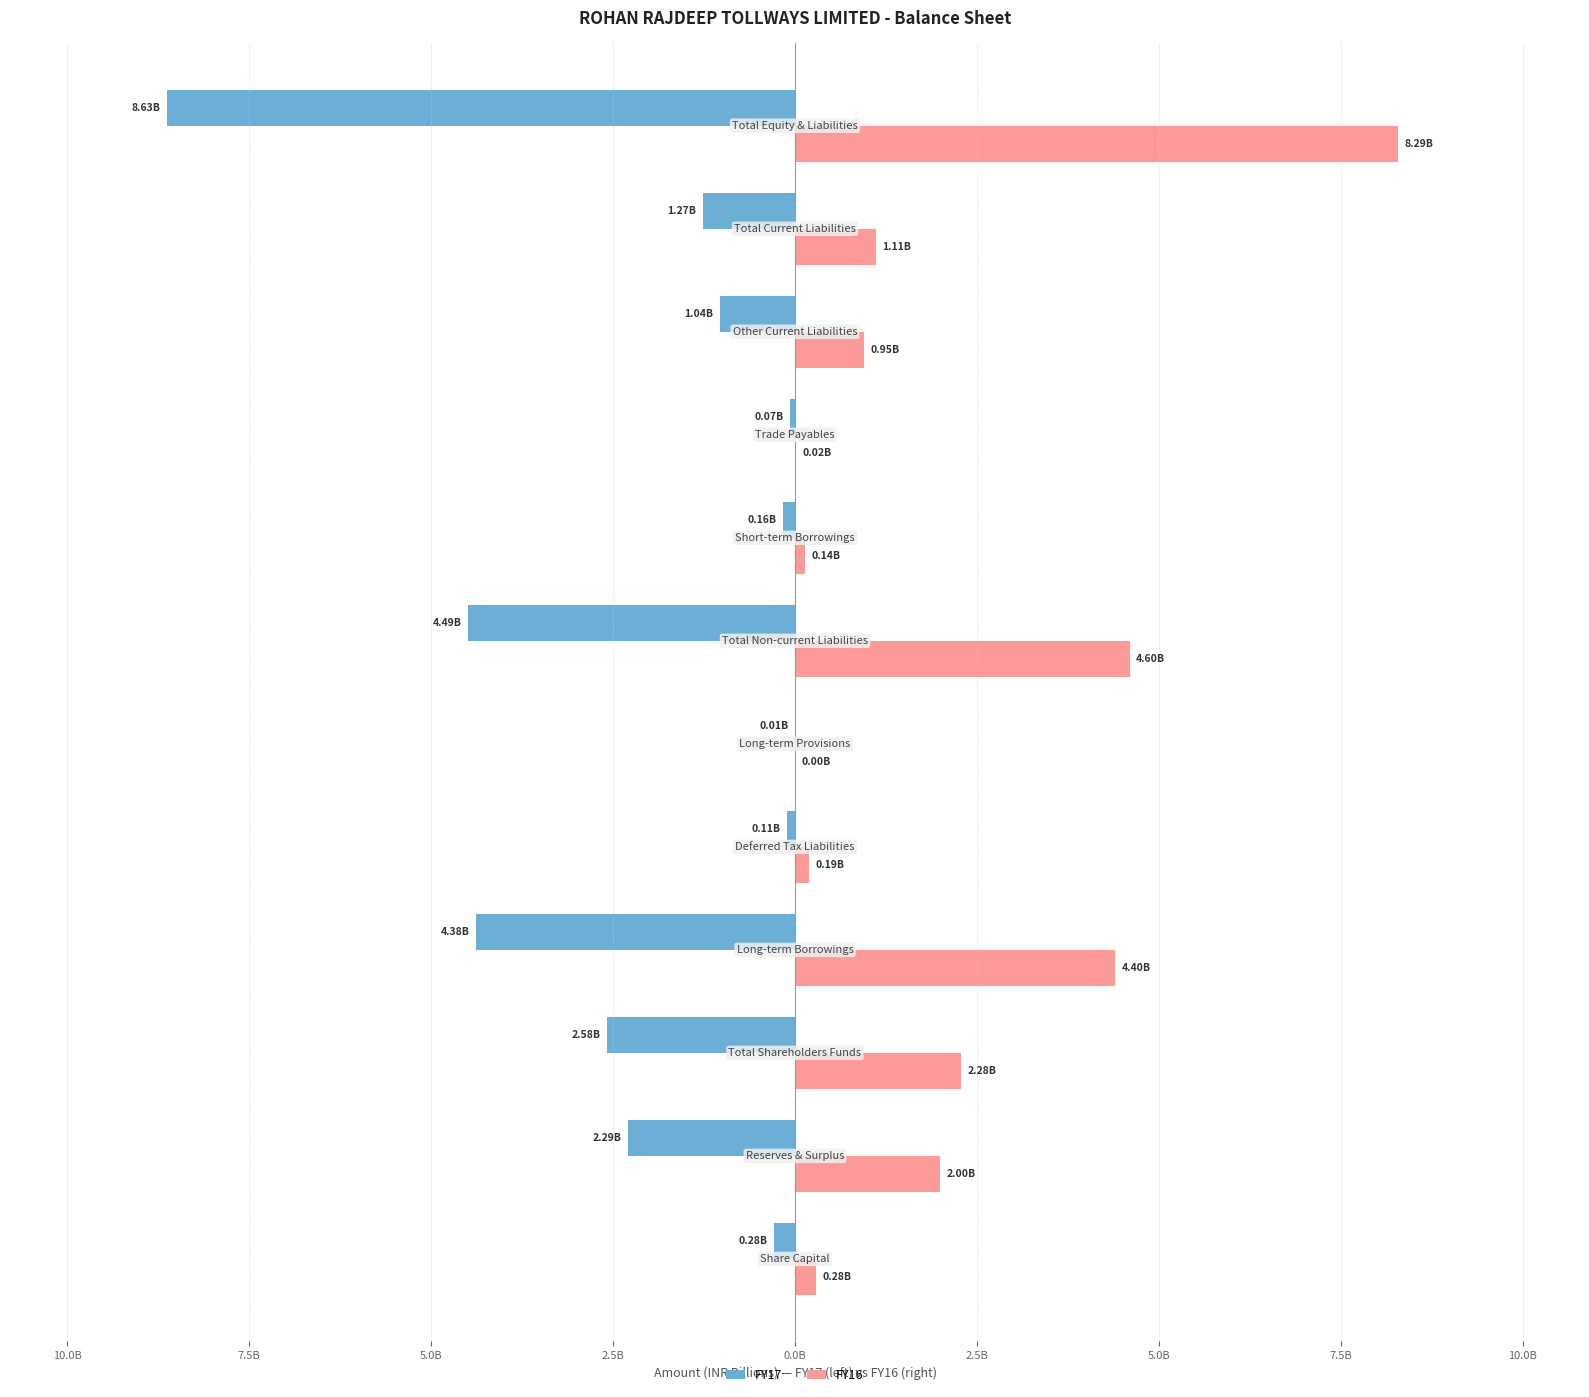

What is the difference between the second highest and minimum values in the FY16 series?

4595069703